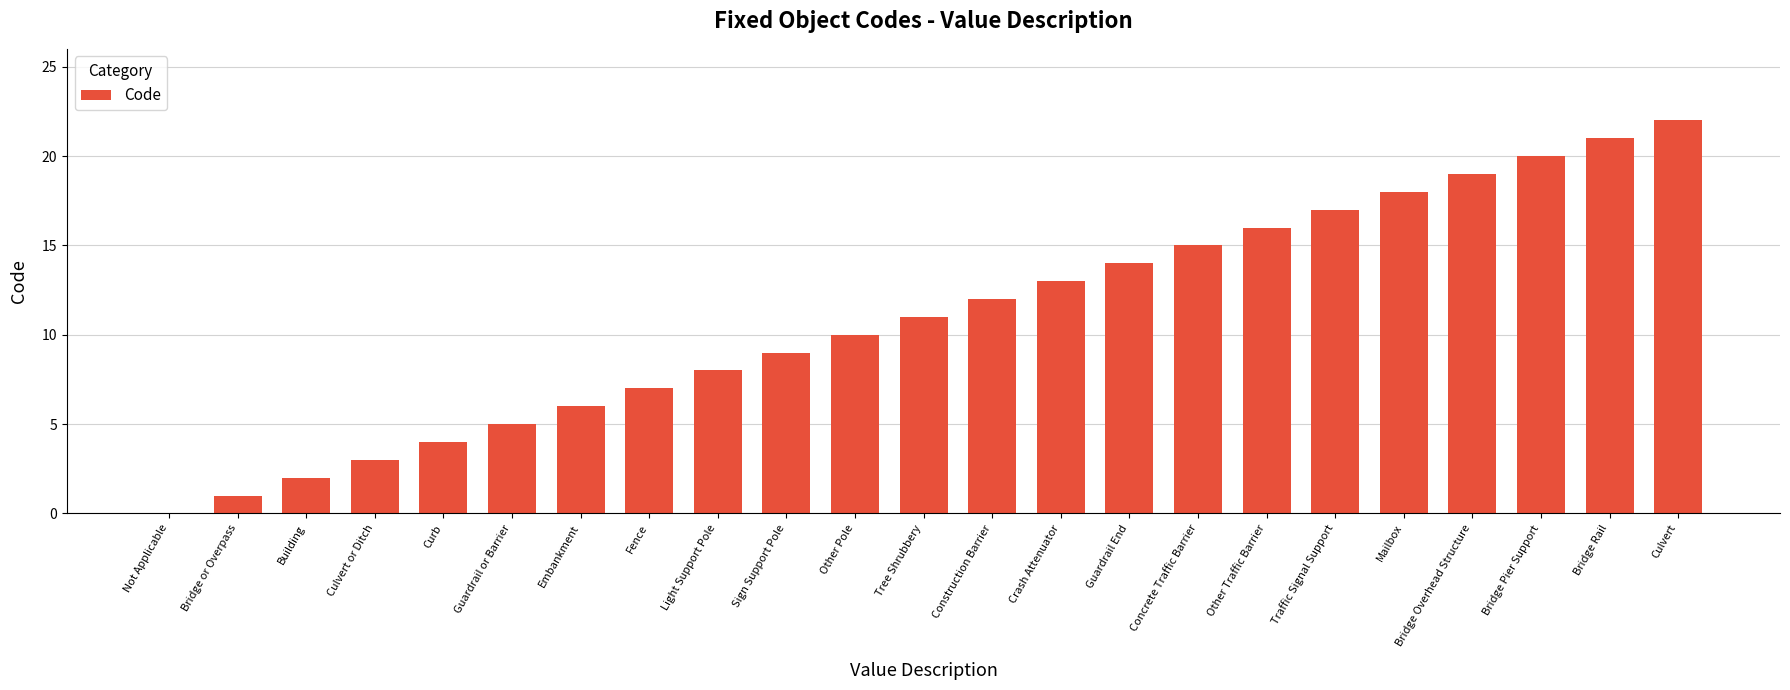

True or false: the data shows 3 at Culvert or Ditch.

True